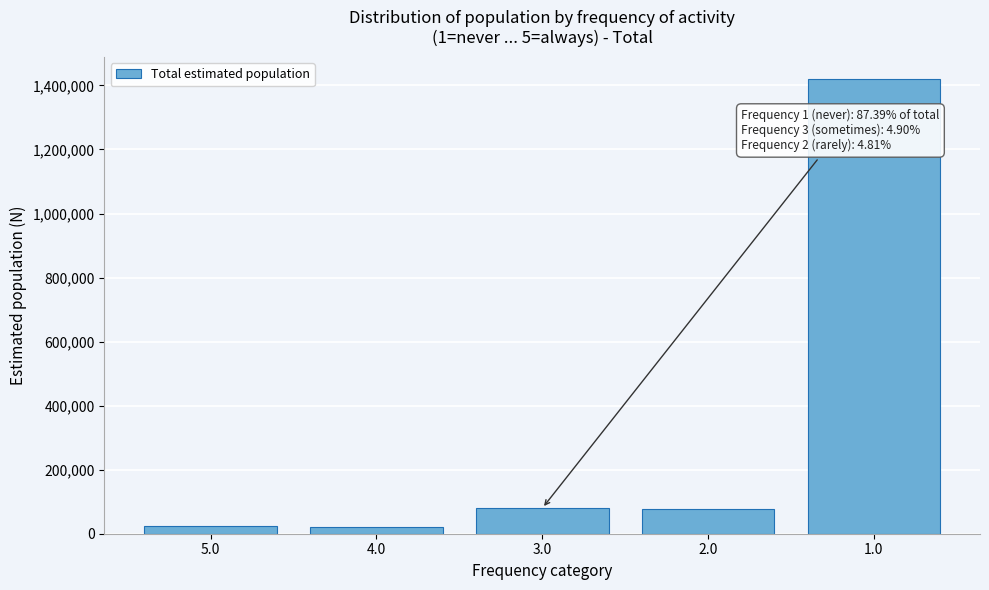

What is the value of the 3rd bar from the left?

79566